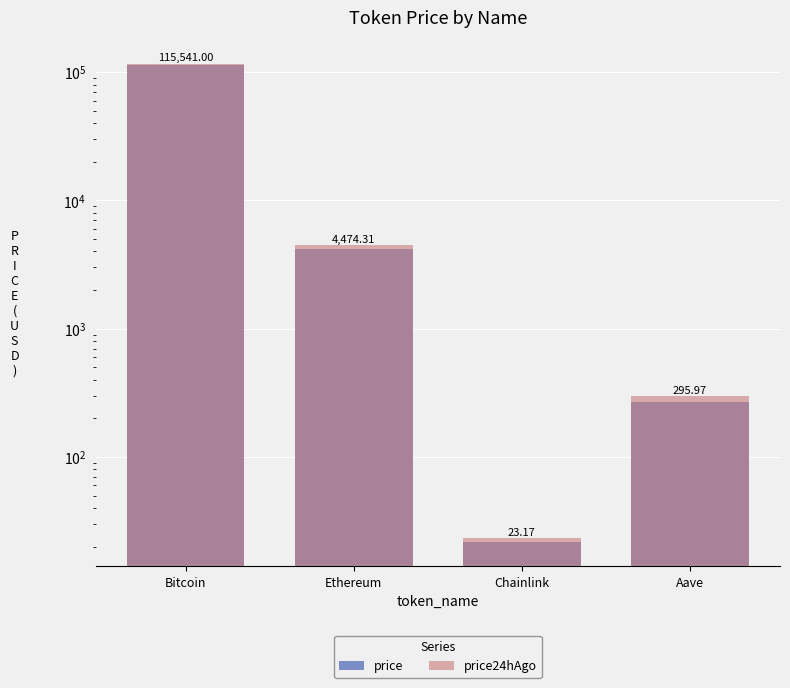

How many groups of bars are there?

4